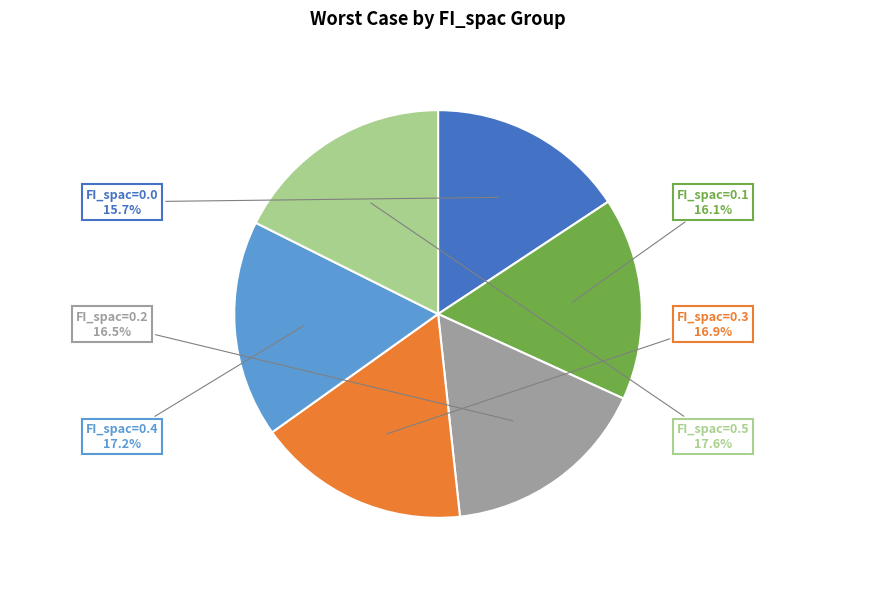

Approximately how many times larger is the value at FI_spac=0.3 compared to FI_spac=0.2?

1.0